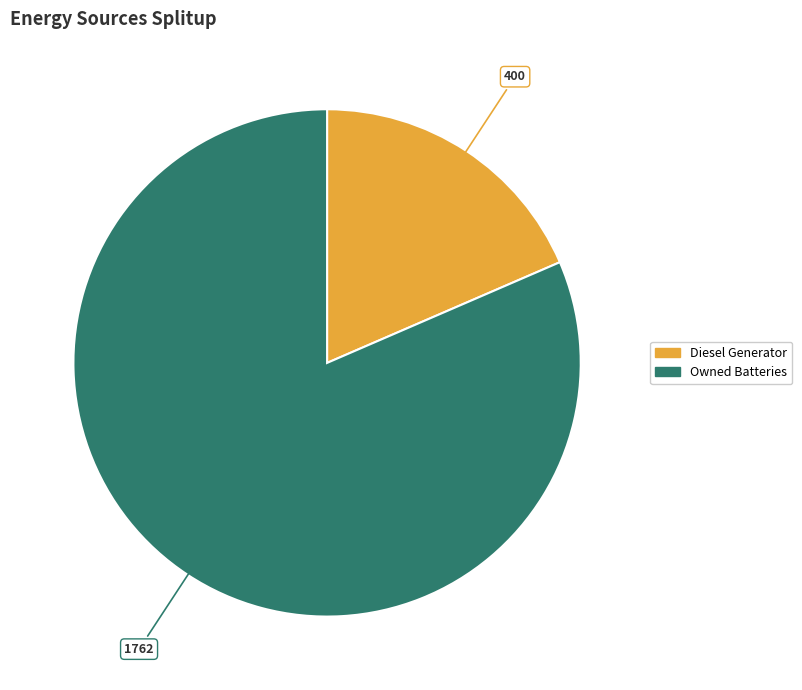

Is there any slice that represents more than half of the pie?

Yes